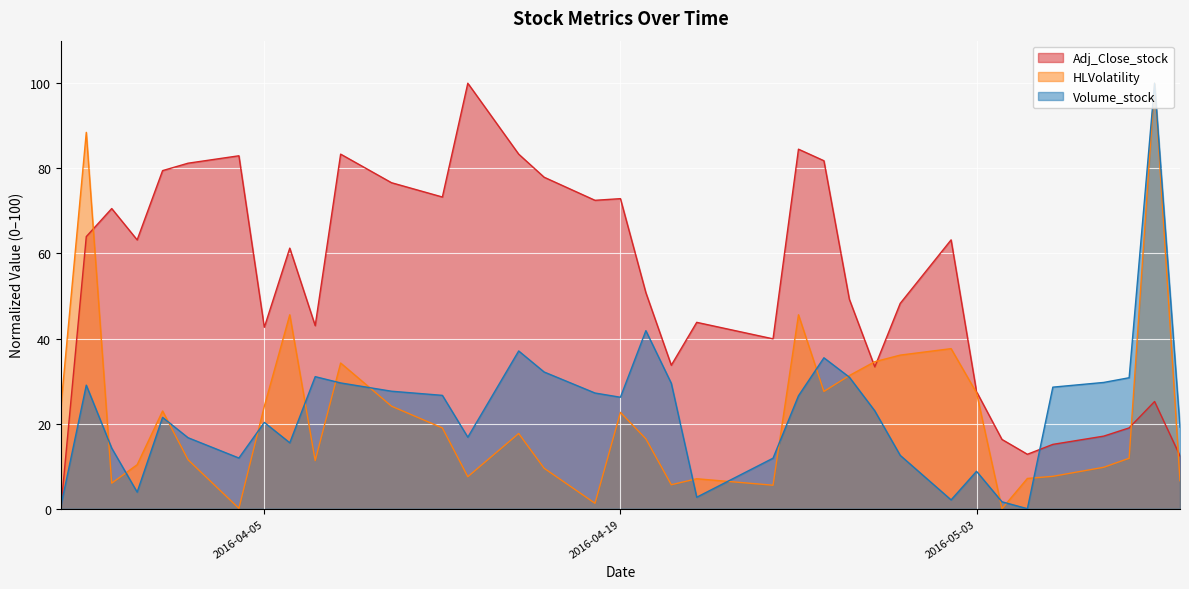

After their last crossing, which series has the higher values: Adj_Close_stock or Volume_stock?

Volume_stock